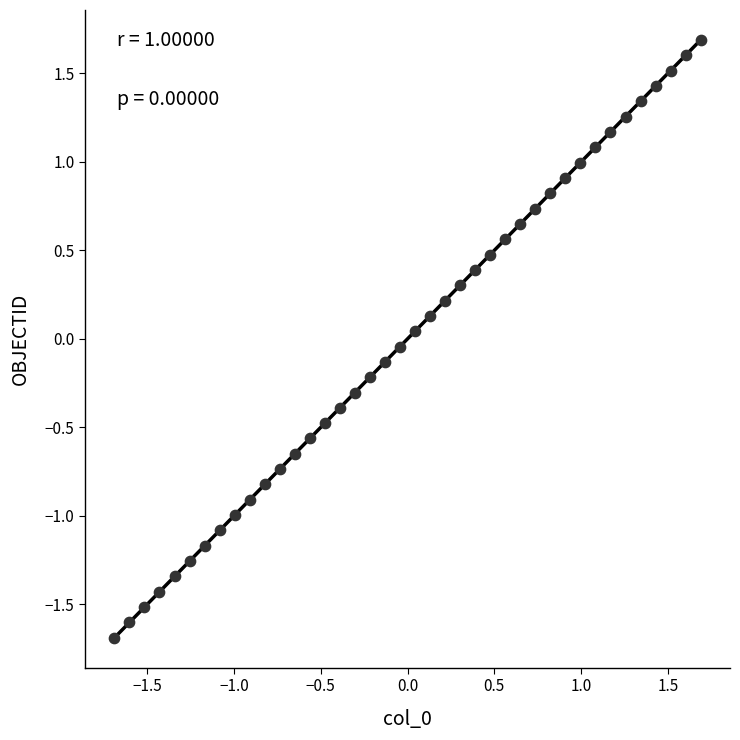

What is the range of X values (max minus min)?

3.4